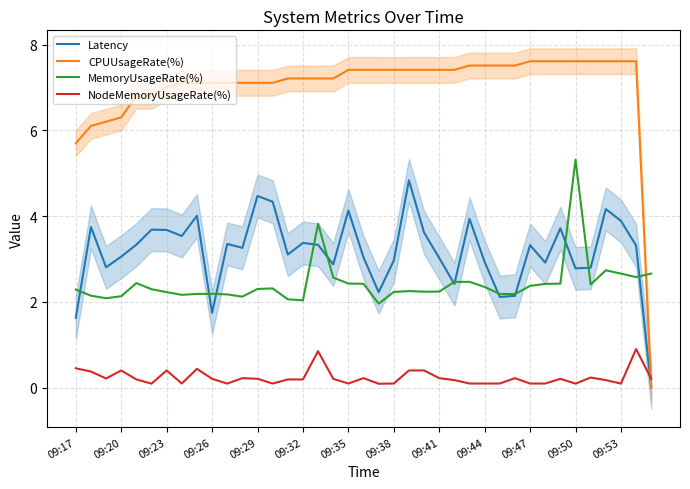

What are all the series names shown in the legend?

Latency, CPUUsageRate(%), MemoryUsageRate(%), NodeMemoryUsageRate(%)